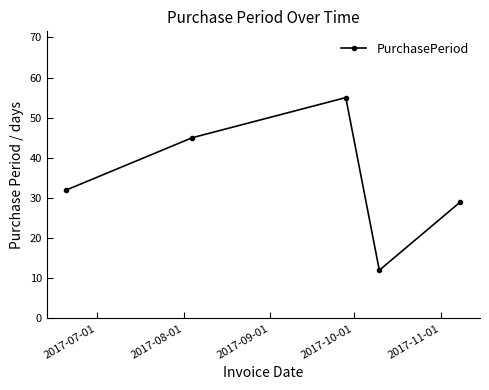

What is the maximum value shown in the chart?

55